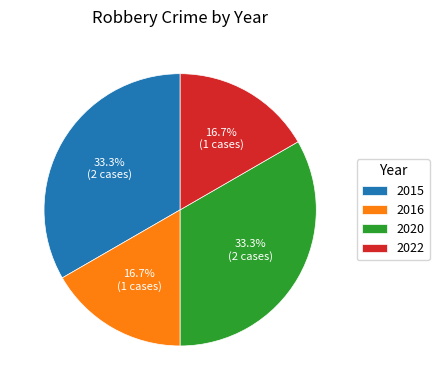

The 2015 slice represents 33% of the pie. True or false?

True